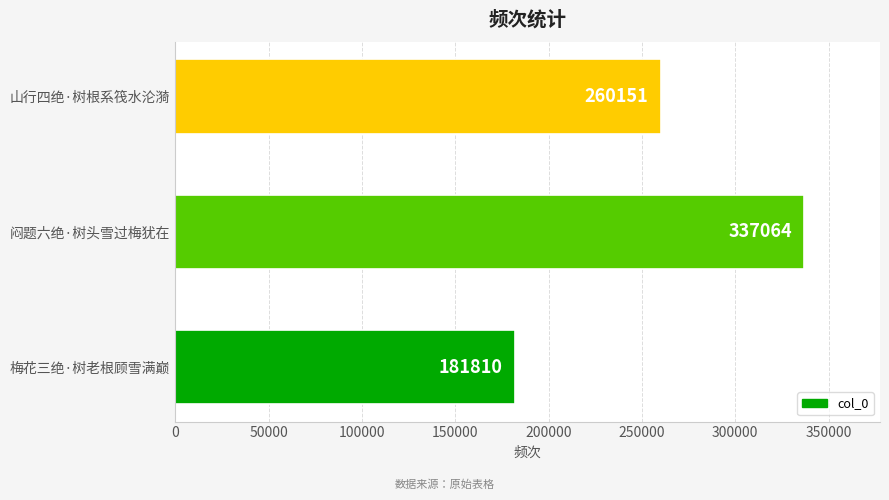

True or false: the data shows 181810 at 梅花三绝·树老根顾雪满巅.

True